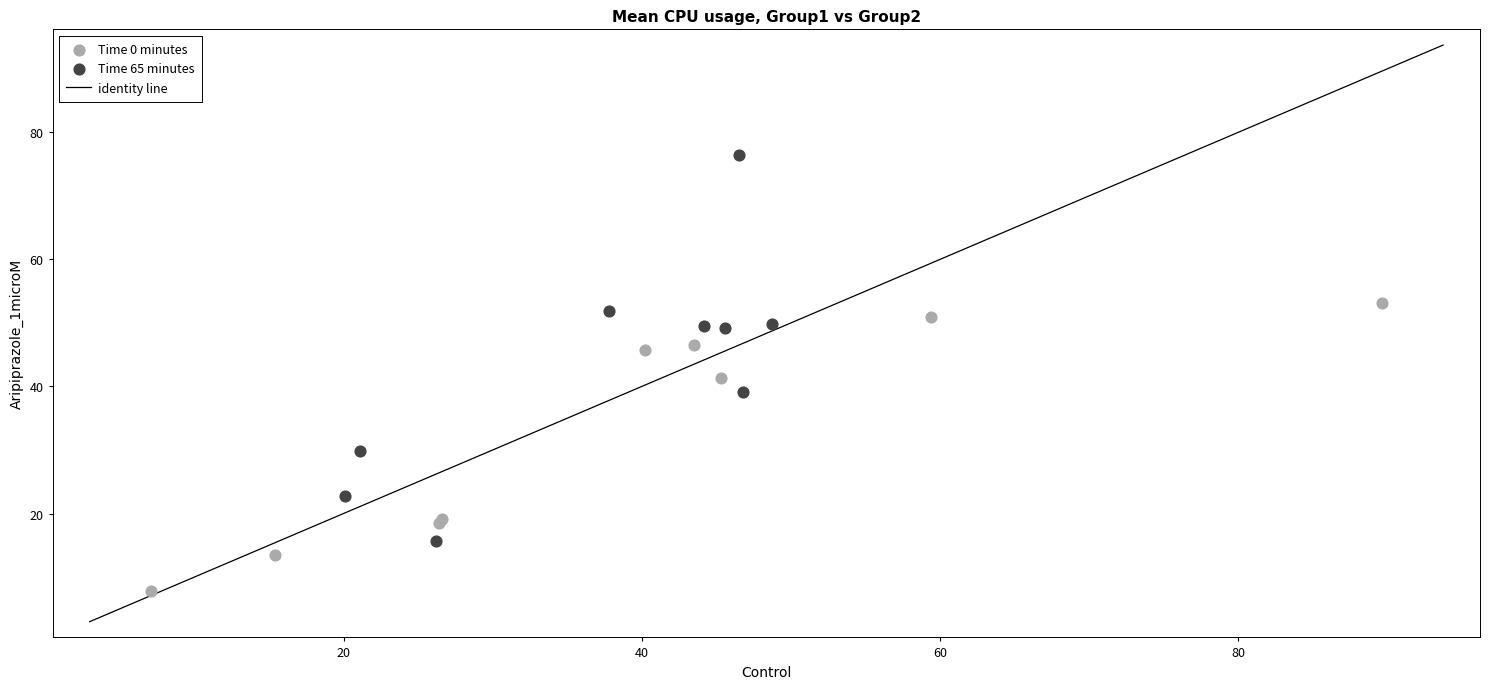

Which series reaches the minimum Y coordinate?

Time 0 minutes